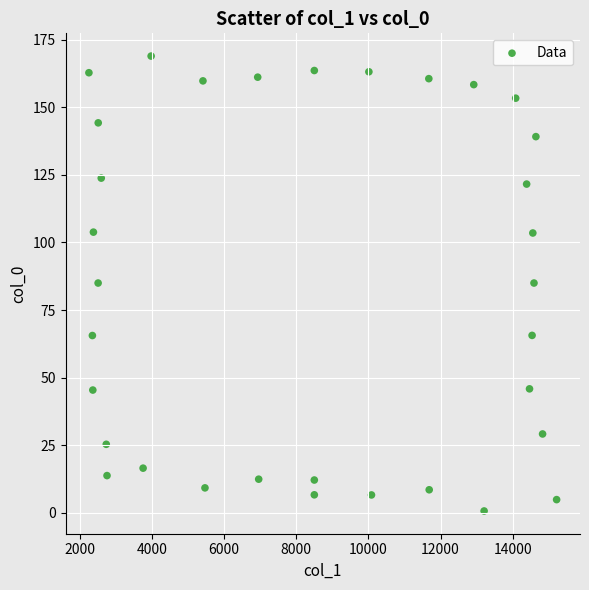

What is the range of Y values (max minus min)?

168.3